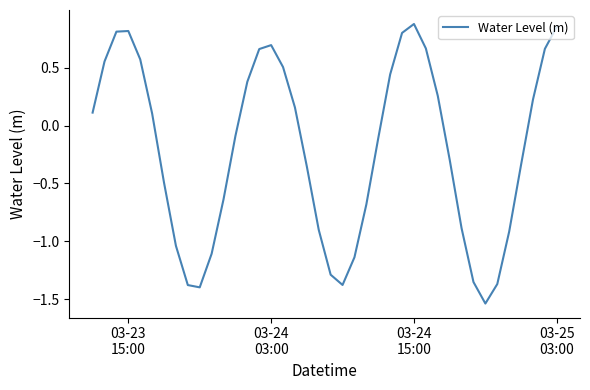

What is the difference between the maximum and minimum values?

2.4